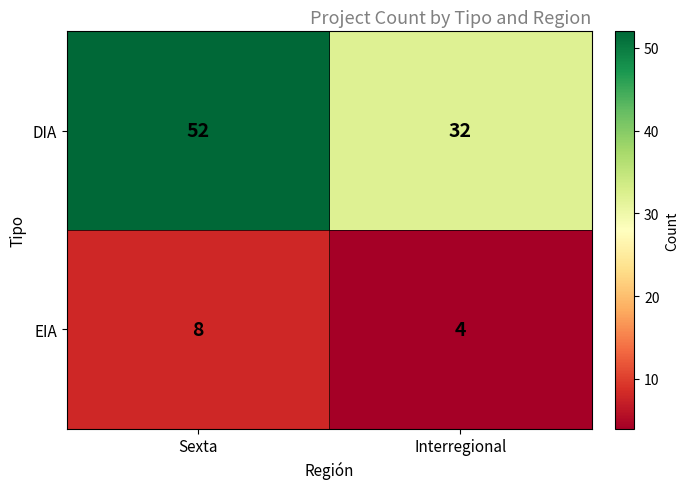

Reading left to right, what are all the values shown in this chart?

DIA: 52	32
EIA: 8	4